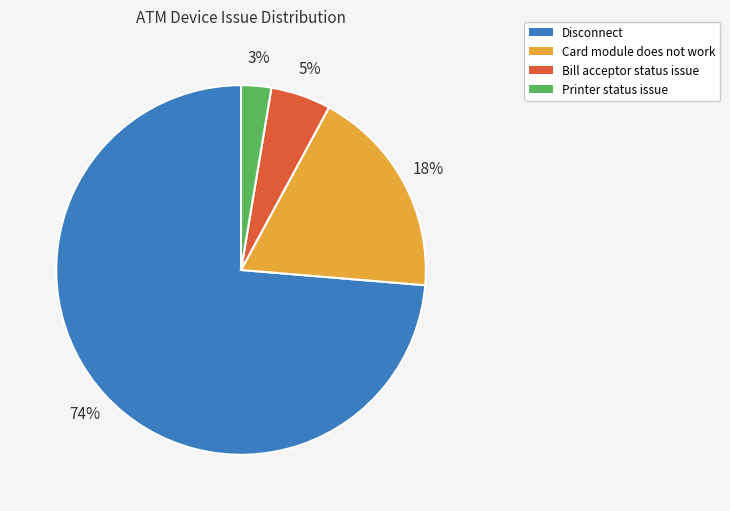

Between Disconnect and Card module does not work, which is larger?

Disconnect